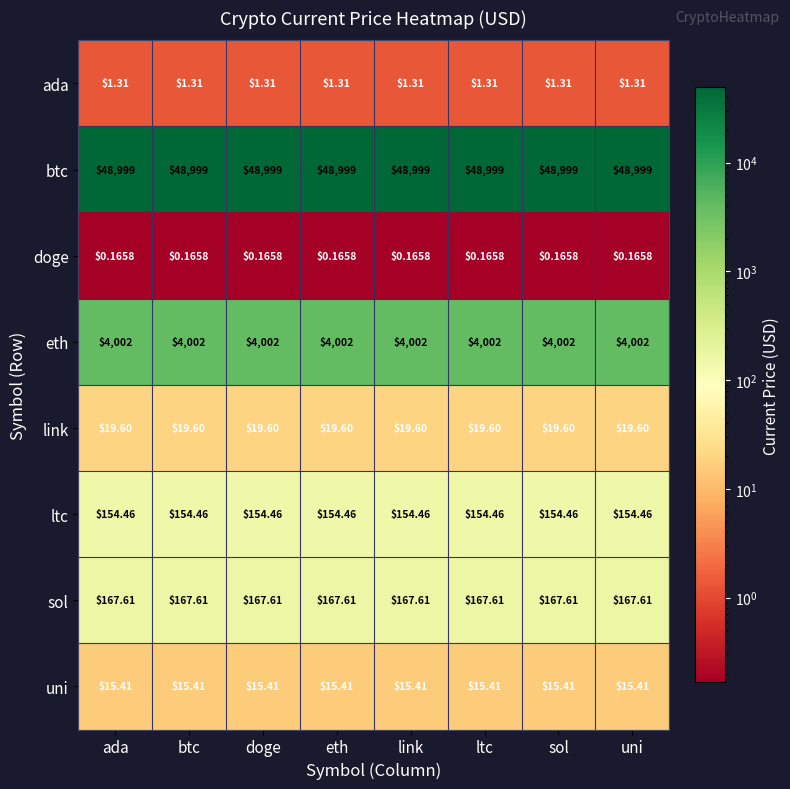

Which series has the largest total across all categories?

btc